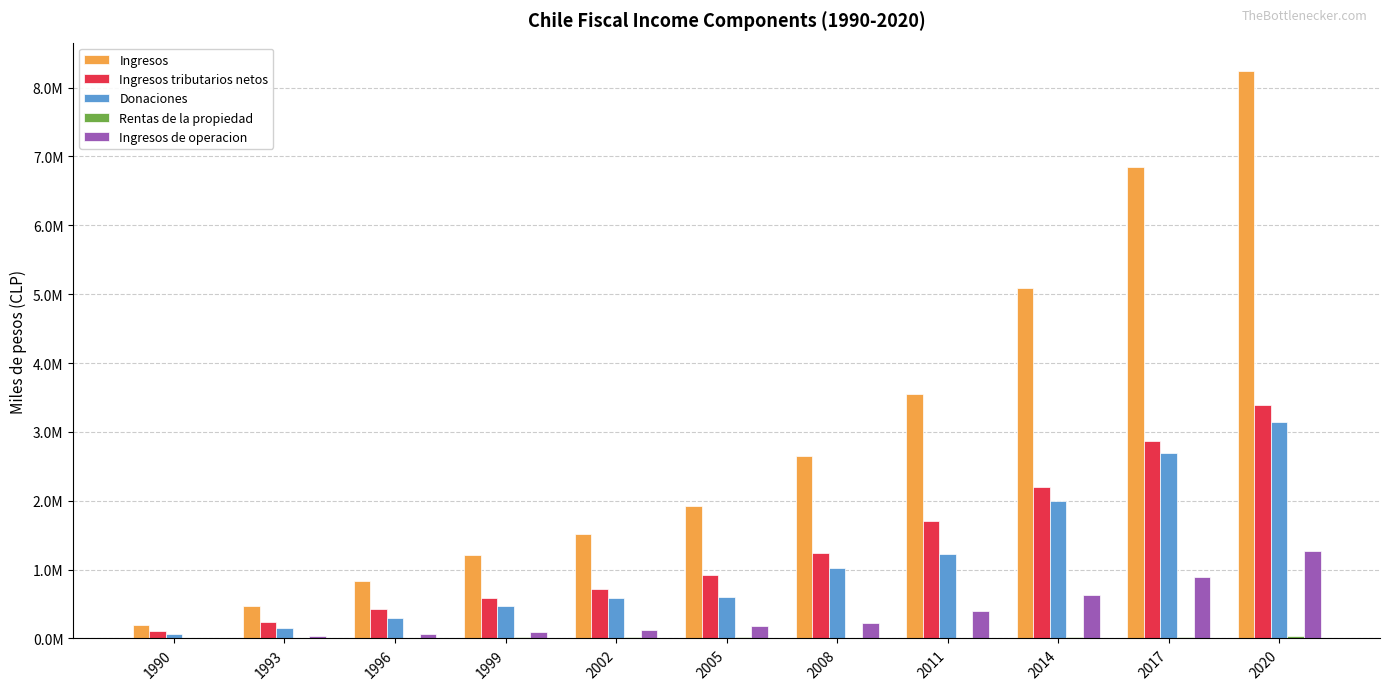

The Donaciones series shows 1954468 at 2011. True or false?

False